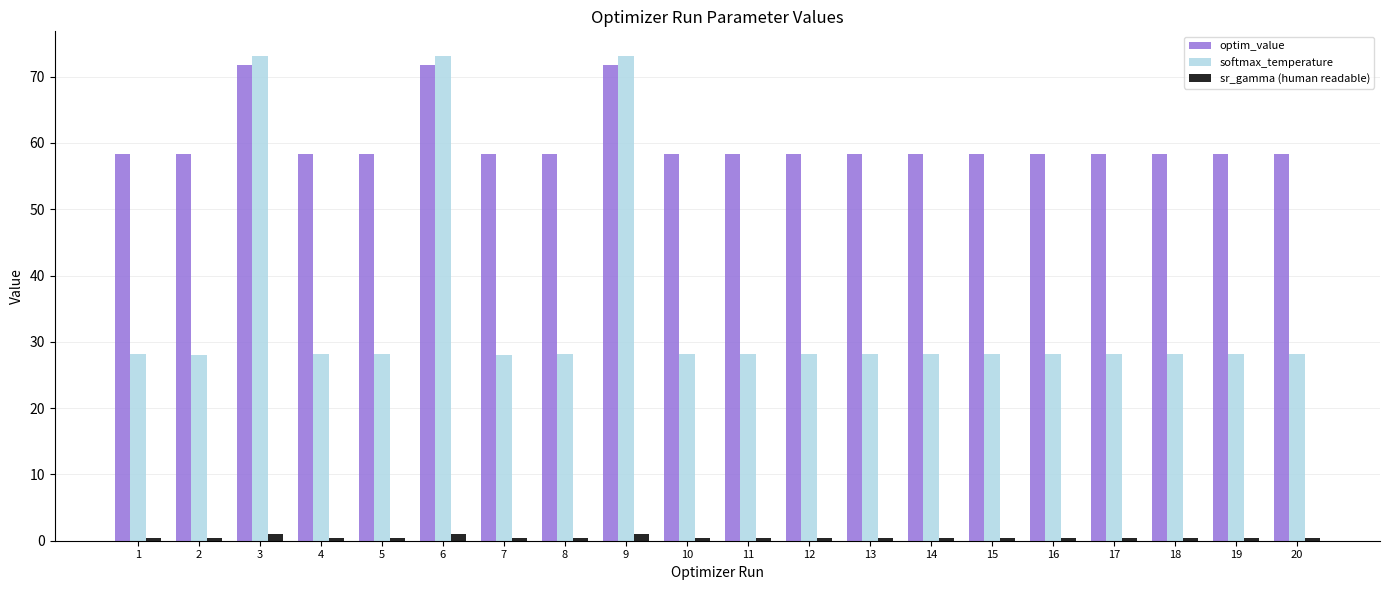

Which series has the largest range (max minus min)?

softmax_temperature